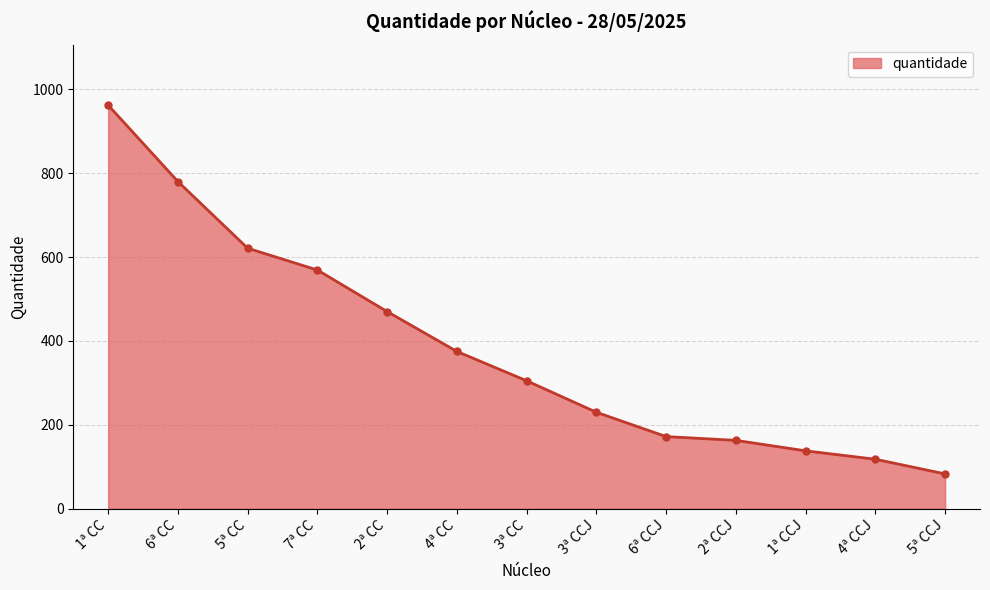

Rank the categories by value from lowest to highest.

5ª CCJ, 4ª CCJ, 1ª CCJ, 2ª CCJ, 6ª CCJ, 3ª CCJ, 3ª CC, 4ª CC, 2ª CC, 7ª CC, 5ª CC, 6ª CC, 1ª CC